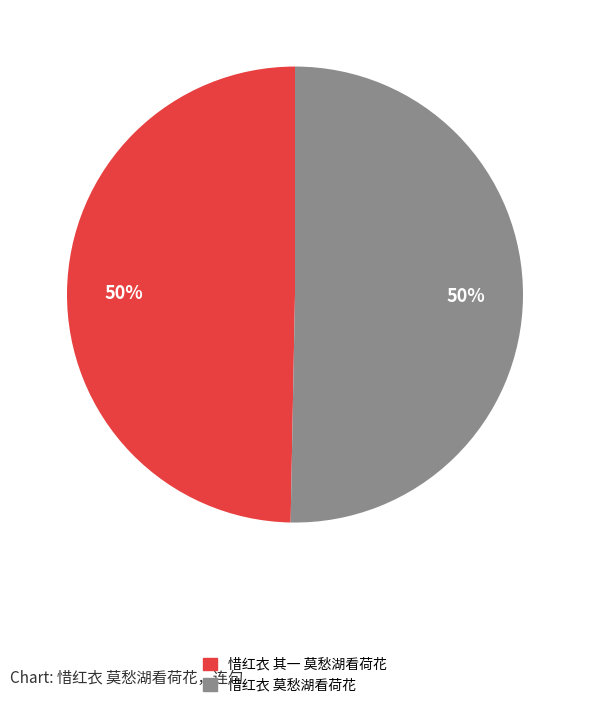

To the nearest percent, what is the average slice percentage?

50%